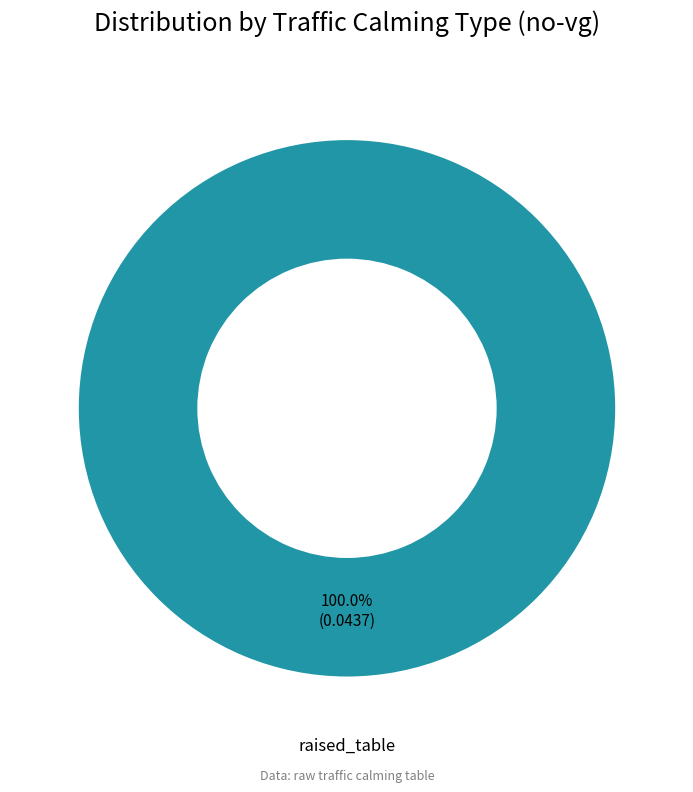

How many segments does this pie chart have?

1